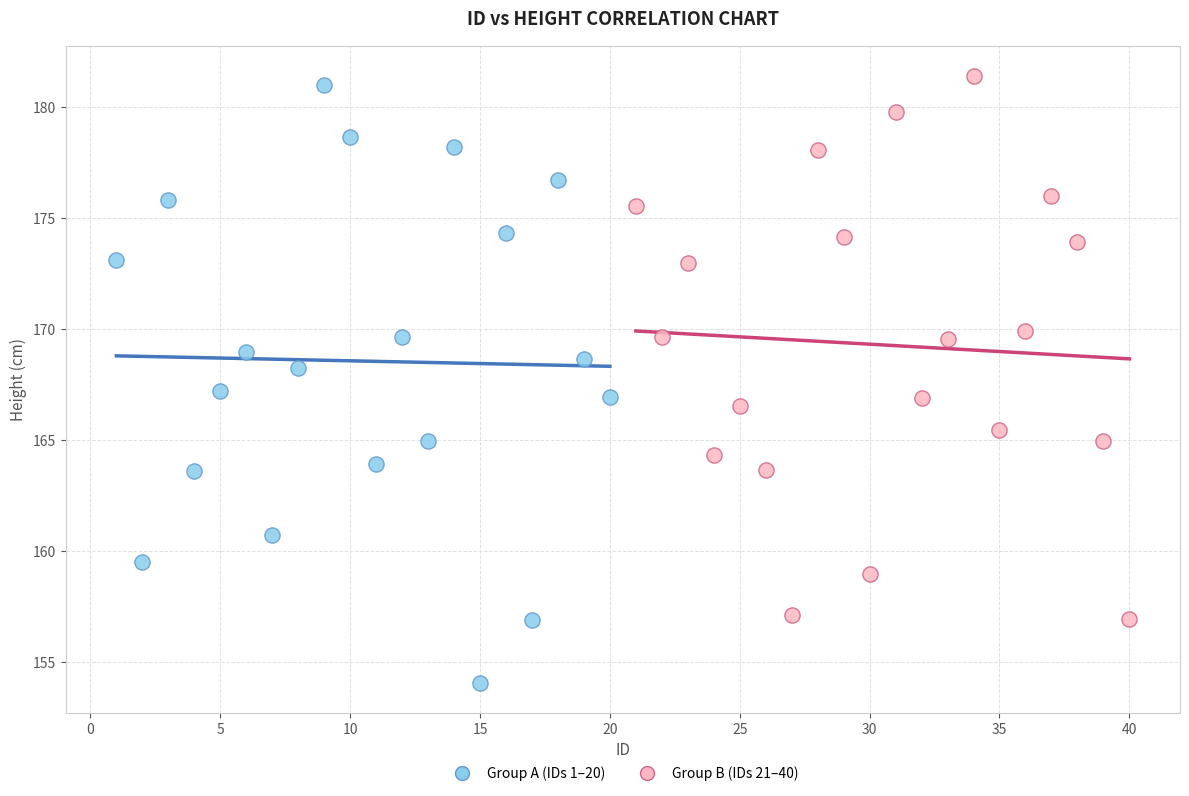

What are all the series names shown in the legend?

Group A (IDs 1–20), Group B (IDs 21–40)